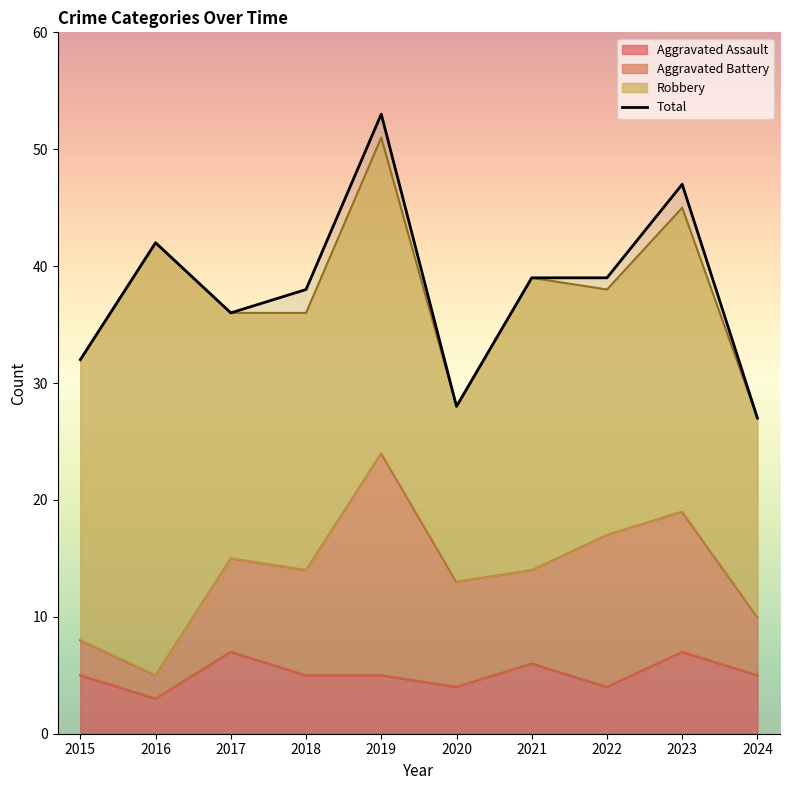

What is the difference between the maximum and minimum values?

26